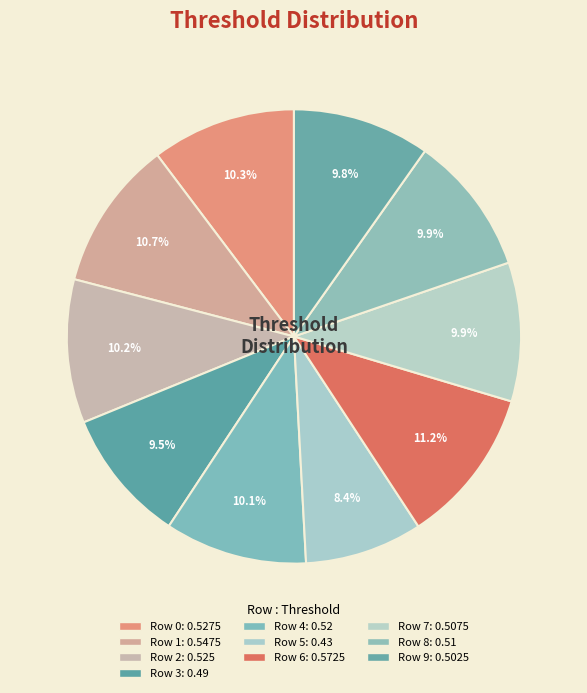

How many segments does this pie chart have?

10